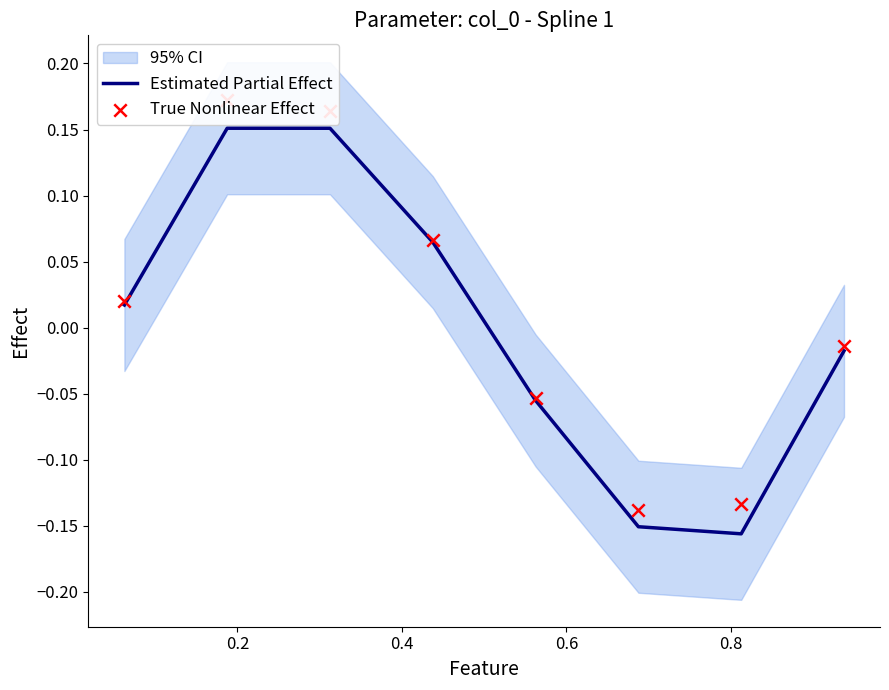

Which series has the widest spread of Y values?

True Nonlinear Effect